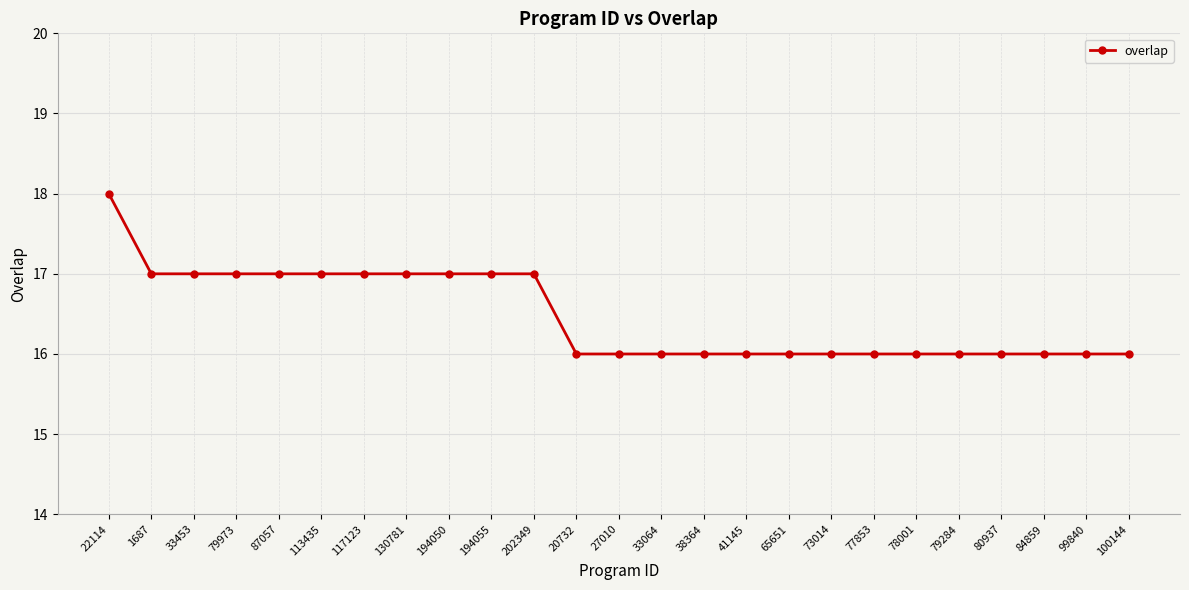

What position from the right is 38364?

11